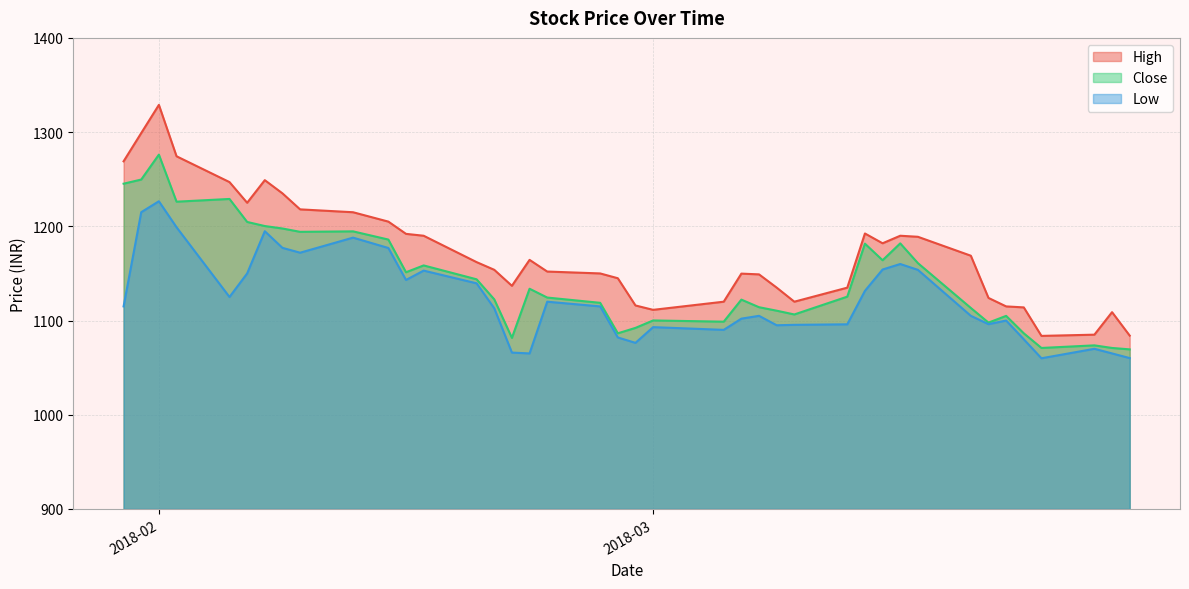

What is the label of the 39th point from the left?

2018-03-27